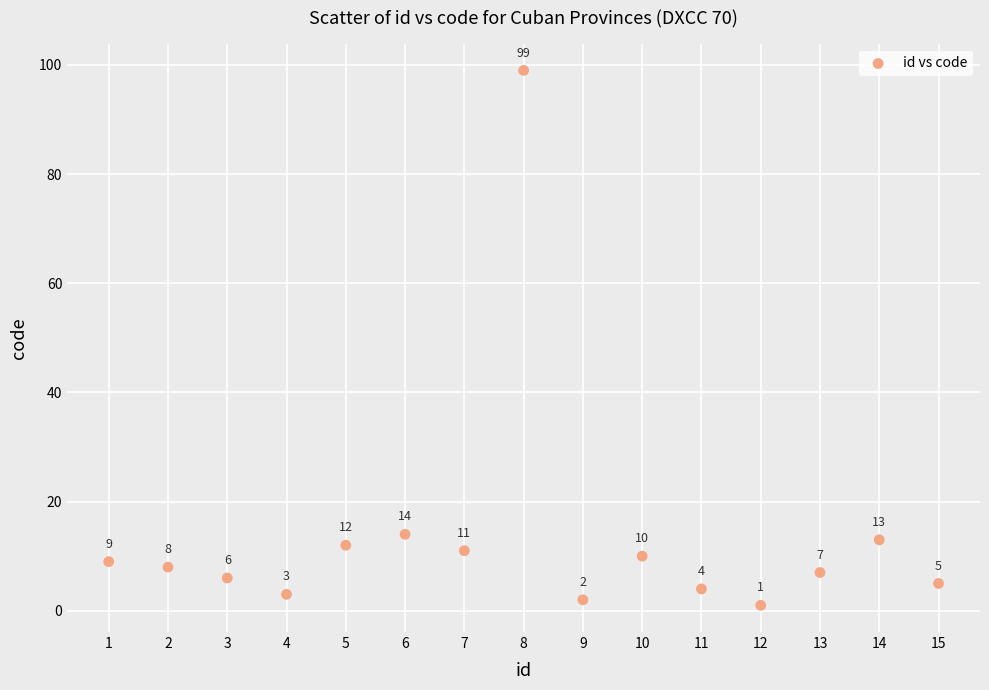

What is the range of Y values (max minus min)?

98